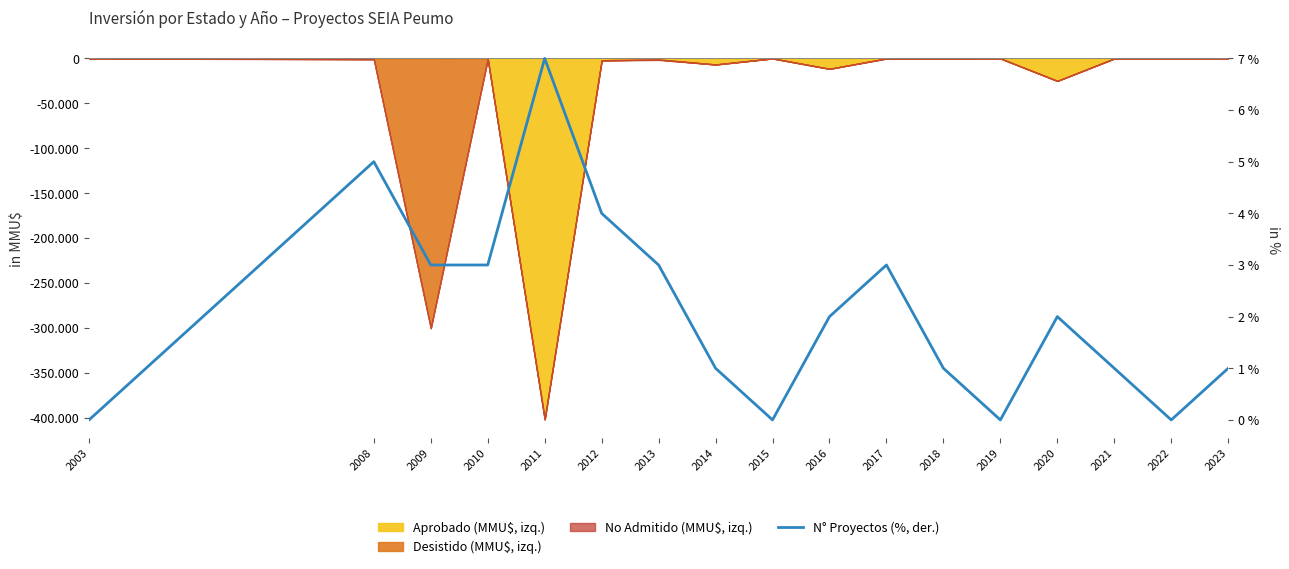

Between 2021 and 2012, which is larger?

2012